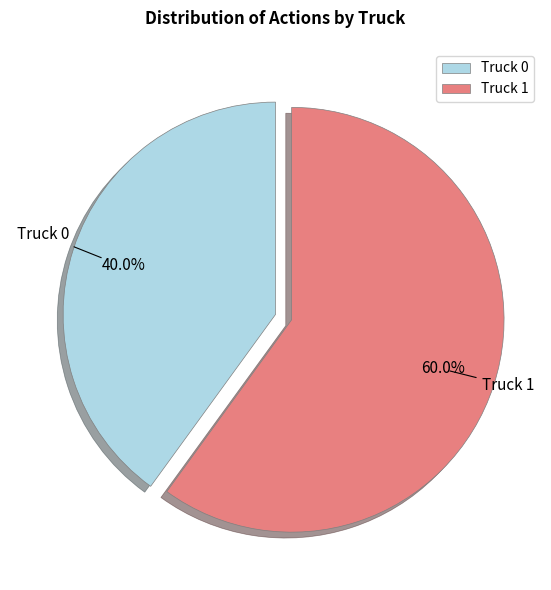

Which slice is the smallest?

Truck 0